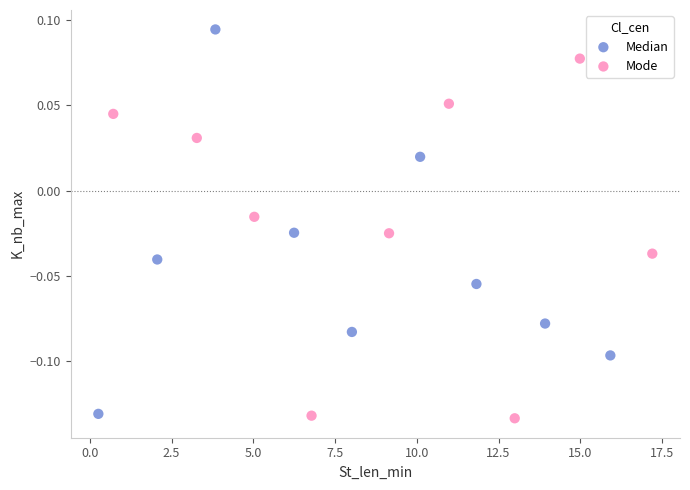

Which series reaches the maximum Y coordinate?

Median